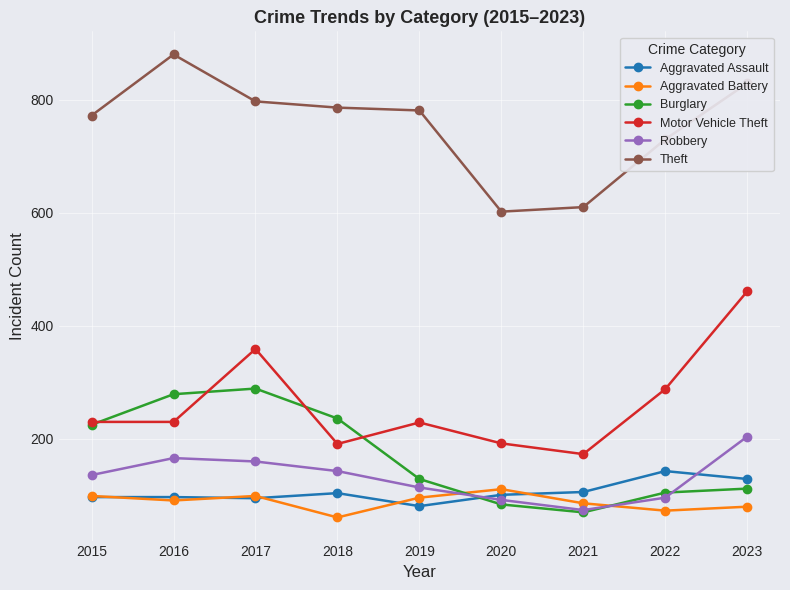

How many times do Robbery and Aggravated Assault cross each other?

2